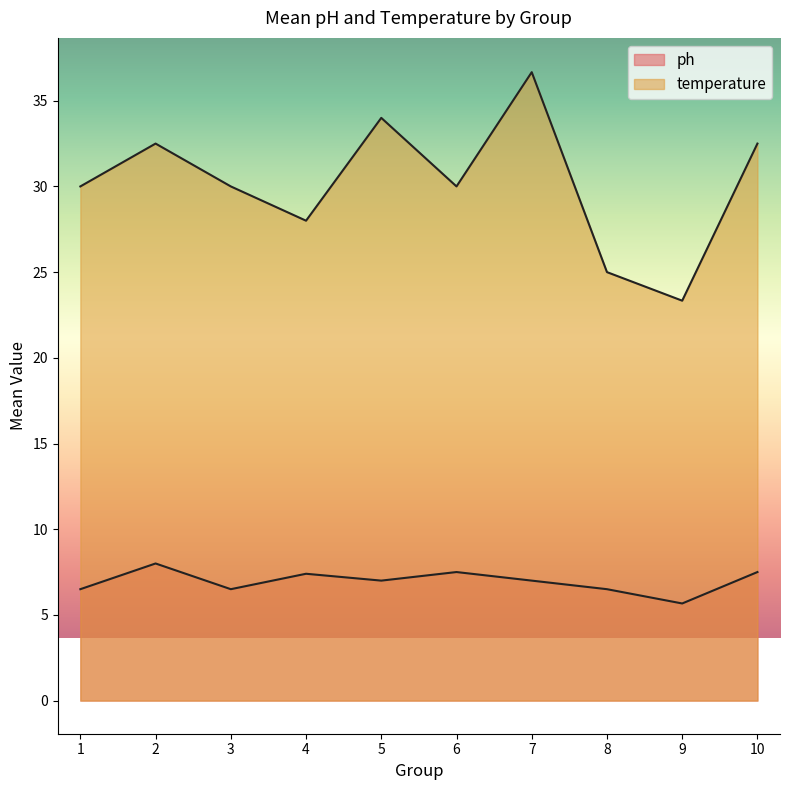

Is the value of temperature at 3 greater than the value of ph at 4?

Yes